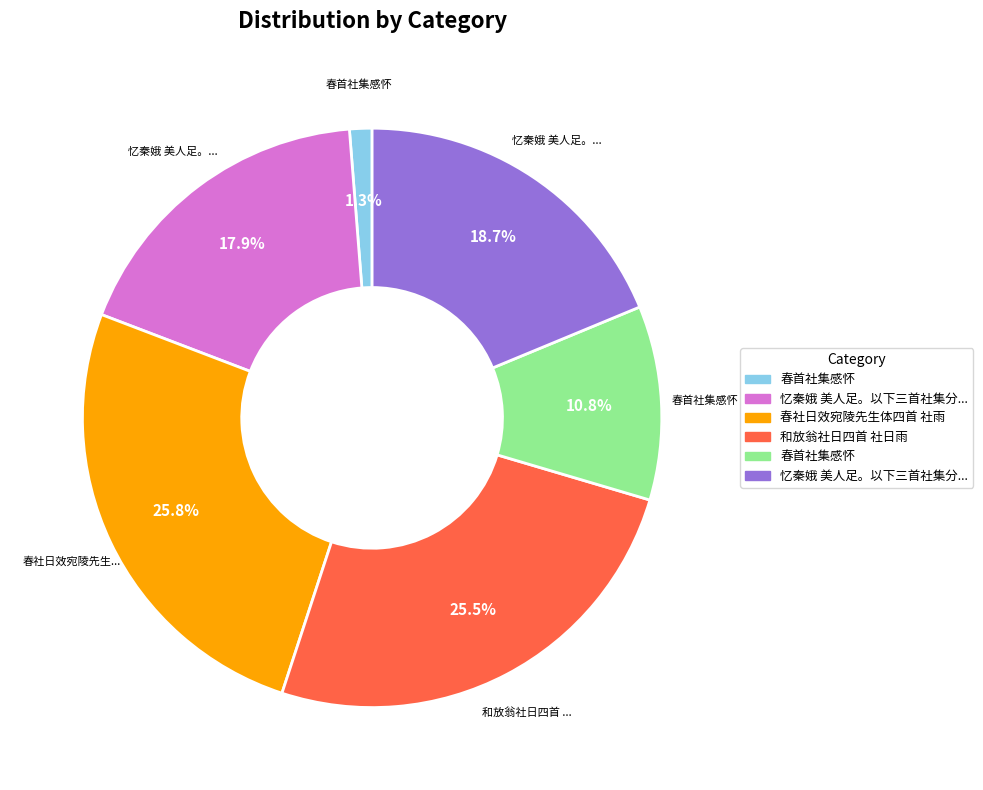

Does any single category account for the majority?

No